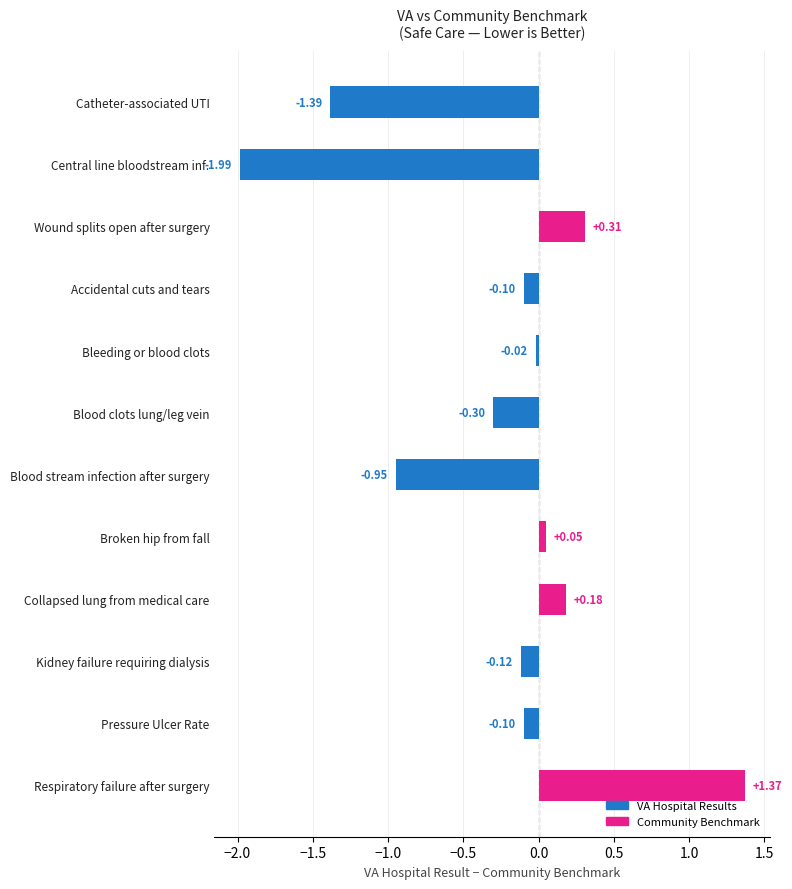

Which has a higher value, Bleeding or blood clots or Blood clots lung/leg vein?

Bleeding or blood clots